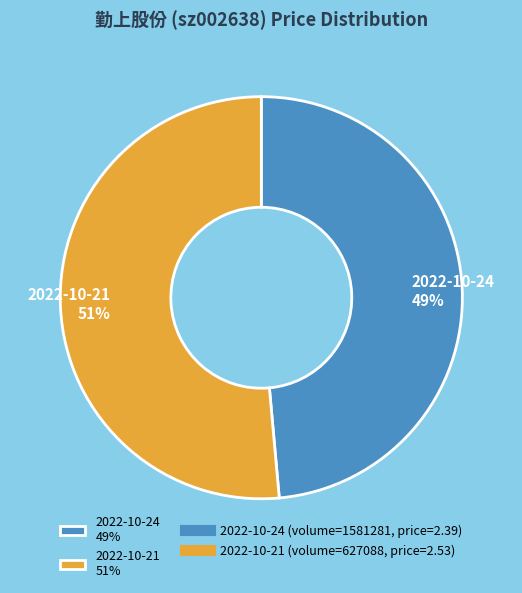

Do 2022-10-21 51% and 2022-10-24 49% together represent more than half of the pie?

Yes